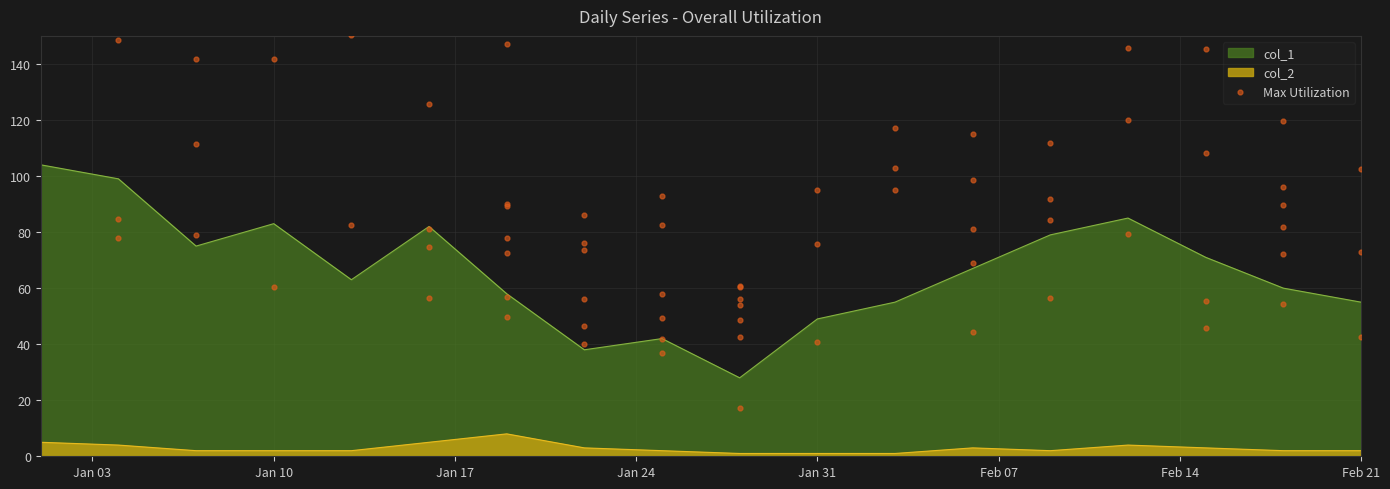

At how many categories does at least one series exceed 96?

2